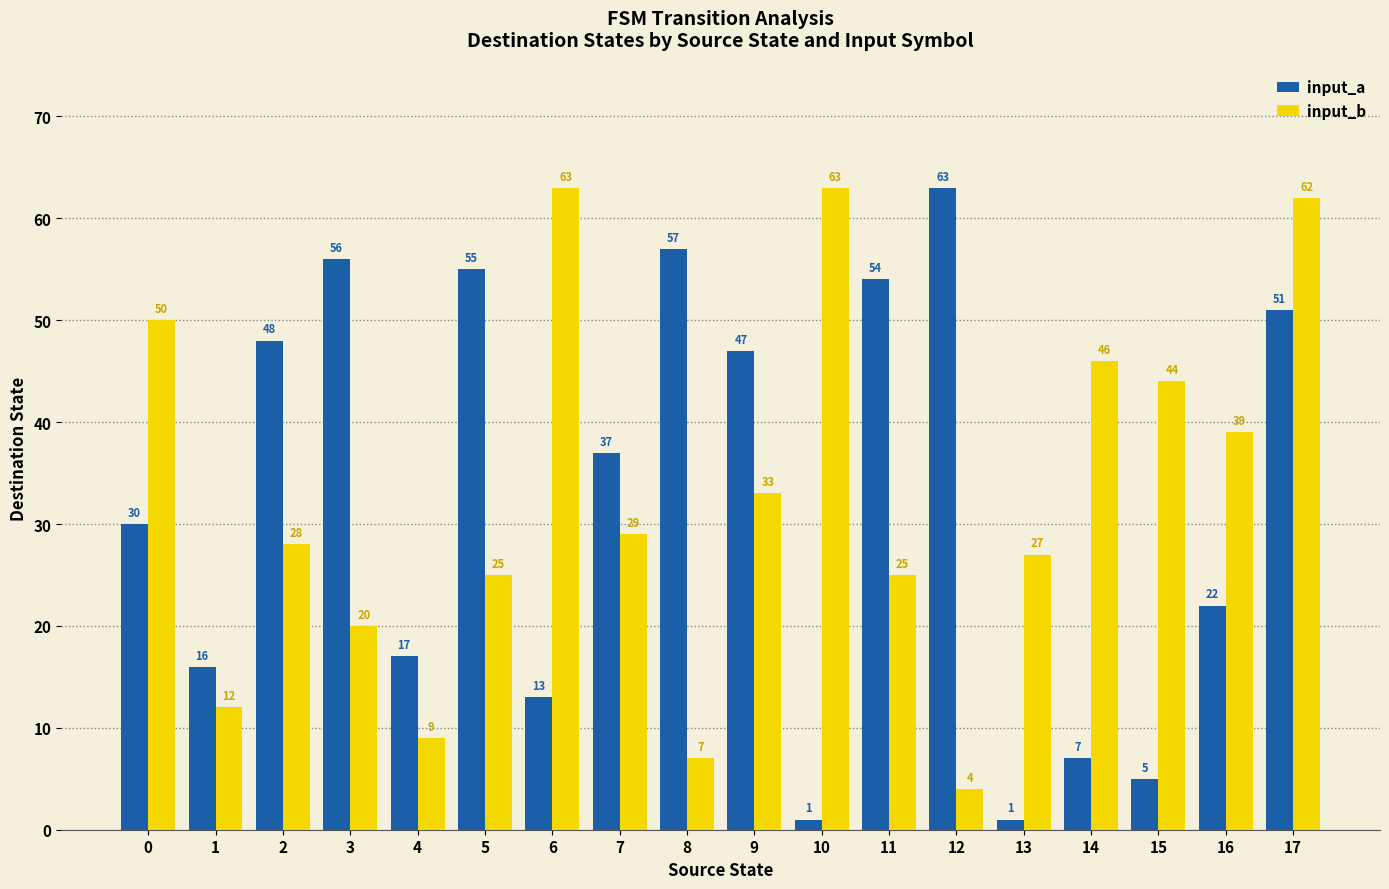

Is it true that input_b equals 31 at 0?

False